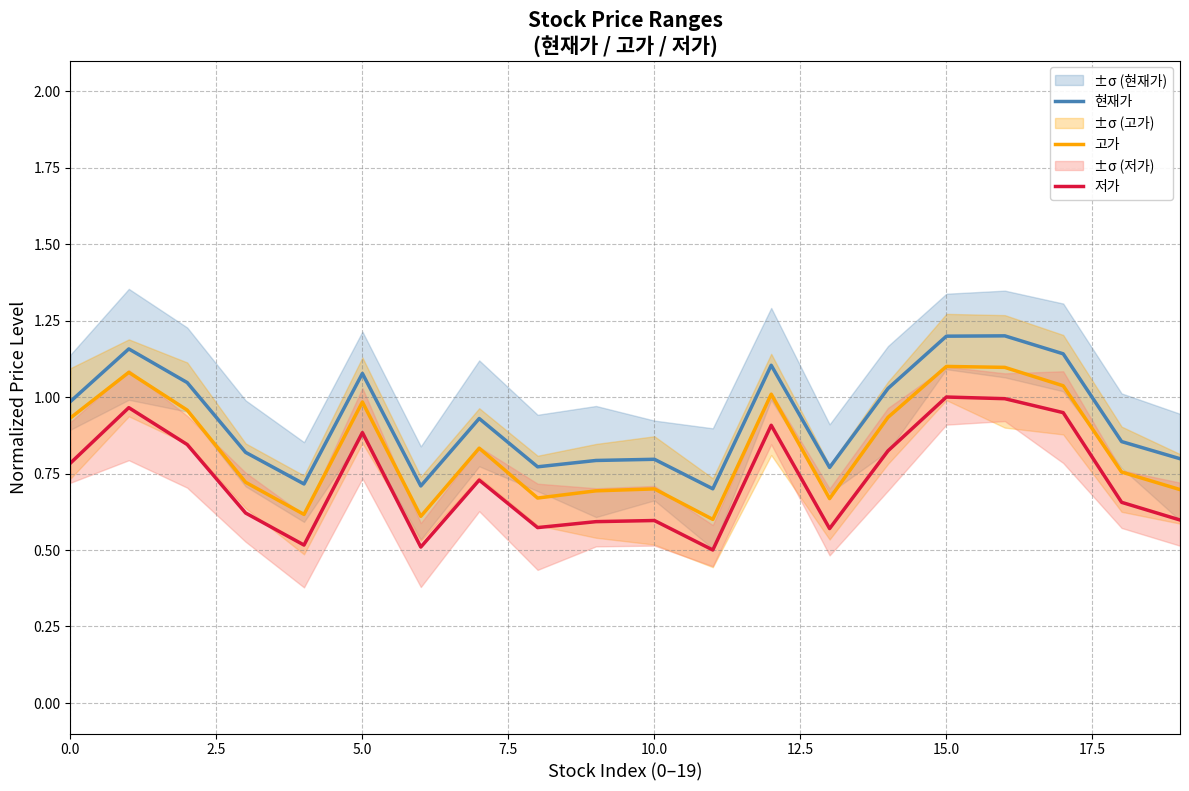

How many interior local valleys does the 현재가 series have?

5